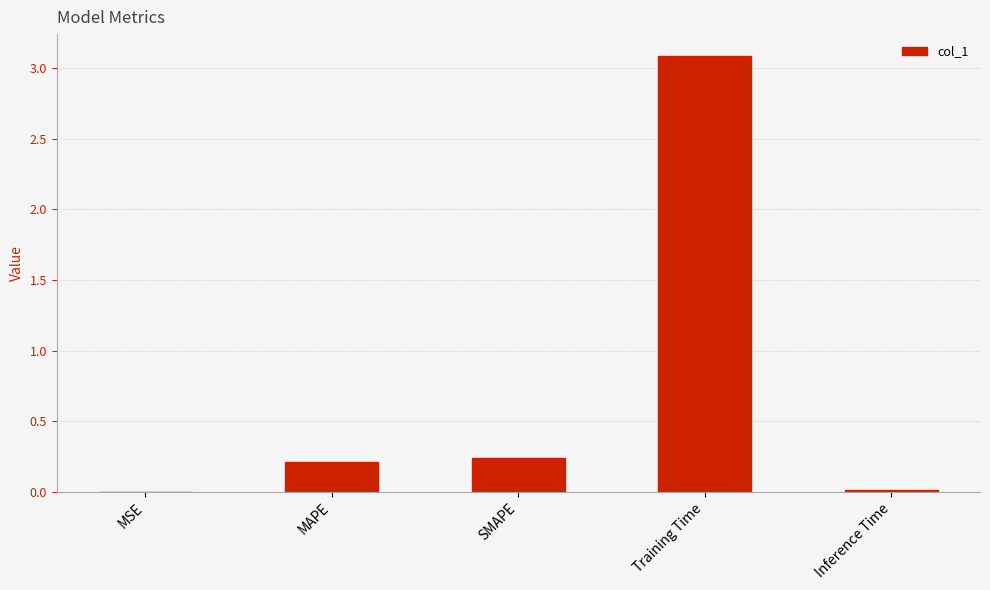

Which category has the highest value across all series?

Training Time